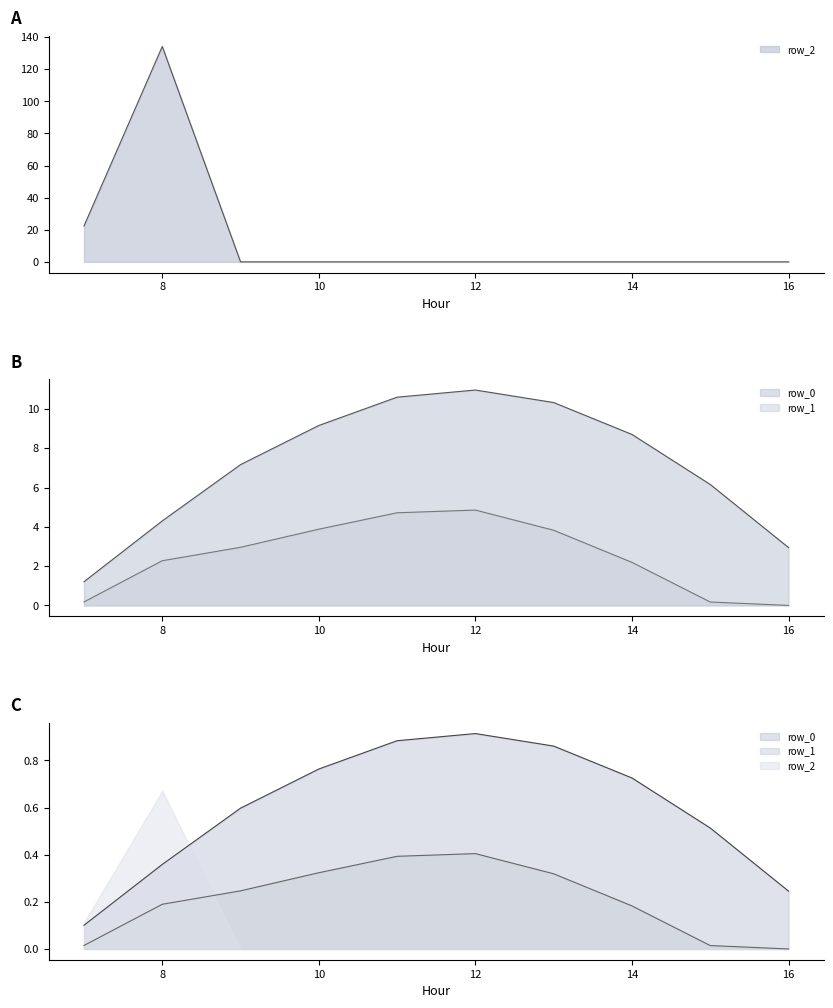

Which series changed the most between 12 and 15?

row_0